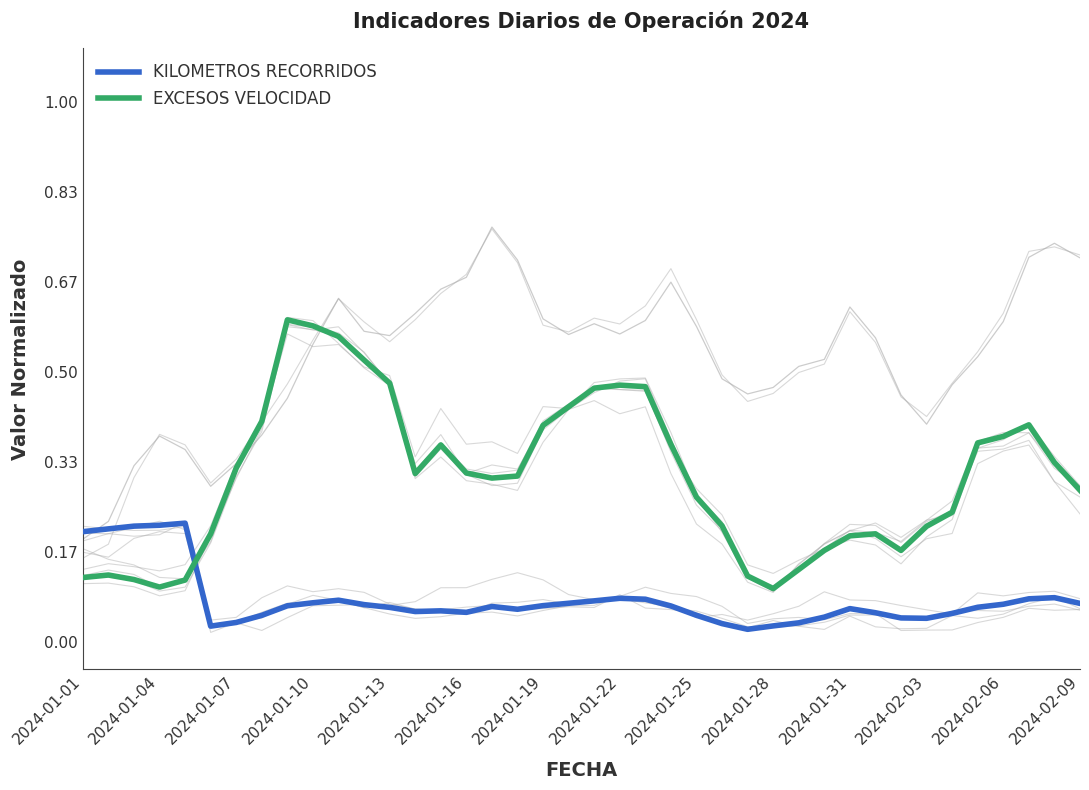

How many lines are shown in the chart?

2